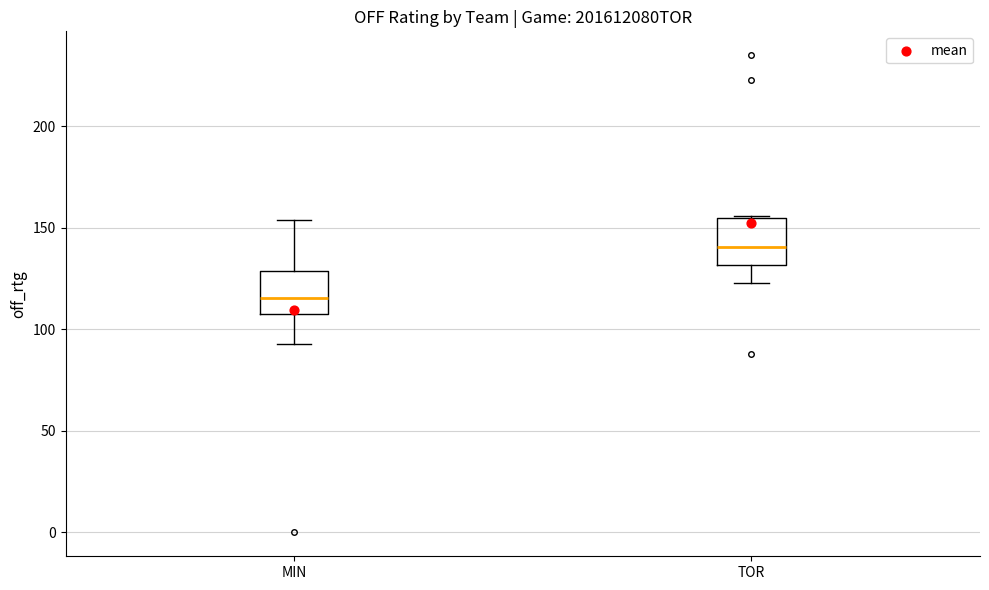

Where is the upper edge of the box for TOR on the y-axis? The values are not printed on the chart, so give them approximately, as read against the axis.

155